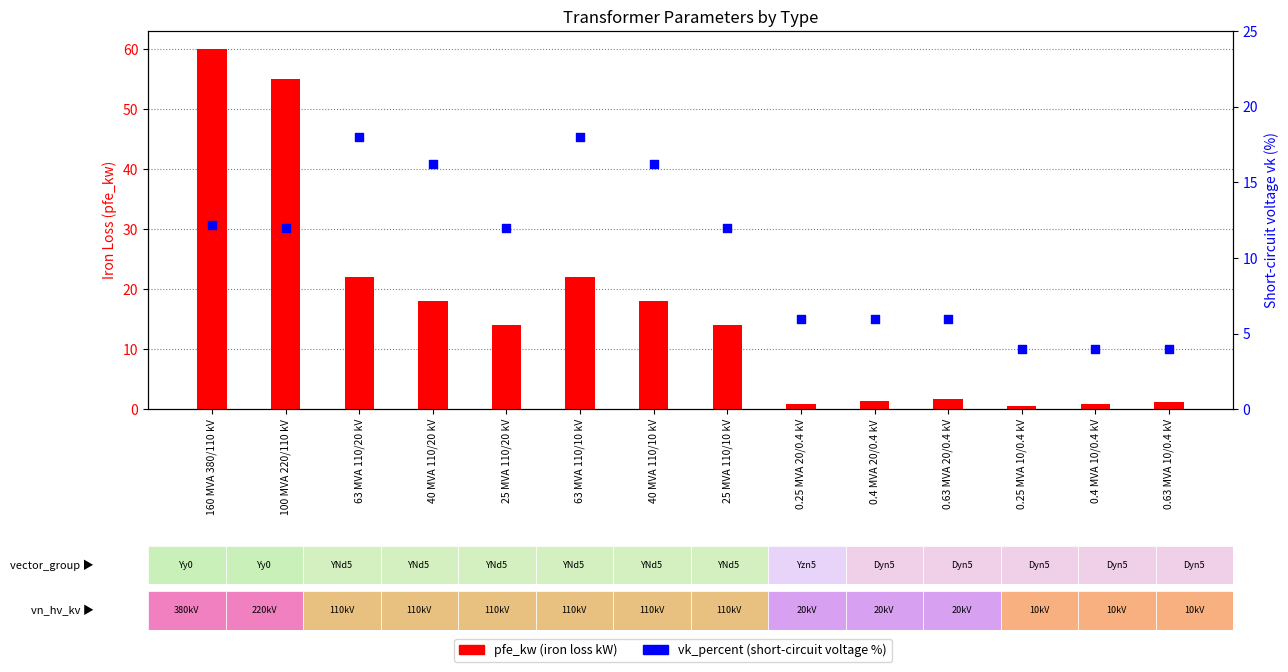

What is the total value across all series at 0.25 MVA 10/0.4 kV?

4.6